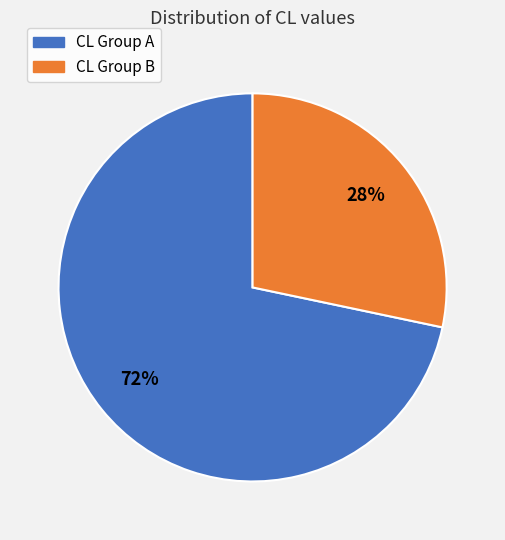

To the nearest percent, what is the average slice percentage?

50%